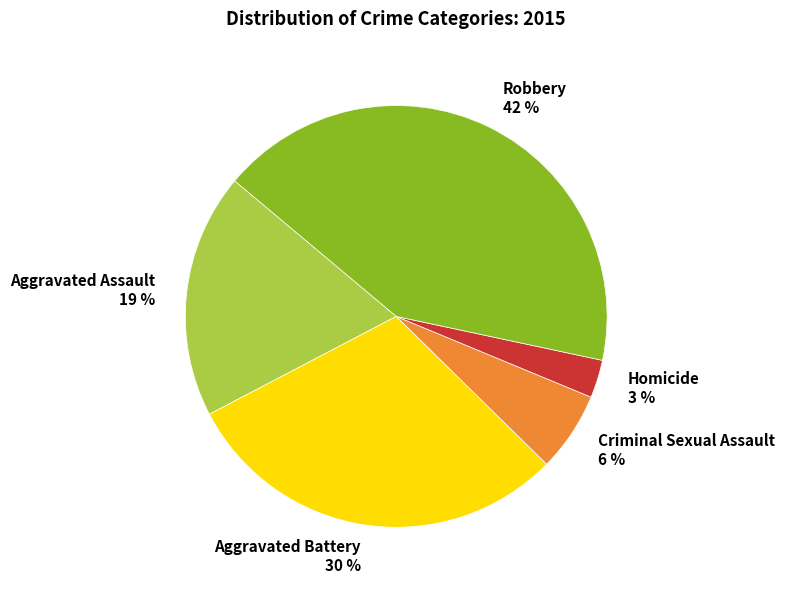

To the nearest percent, what is the difference between the Criminal Sexual Assault and Homicide slice percentages?

3%